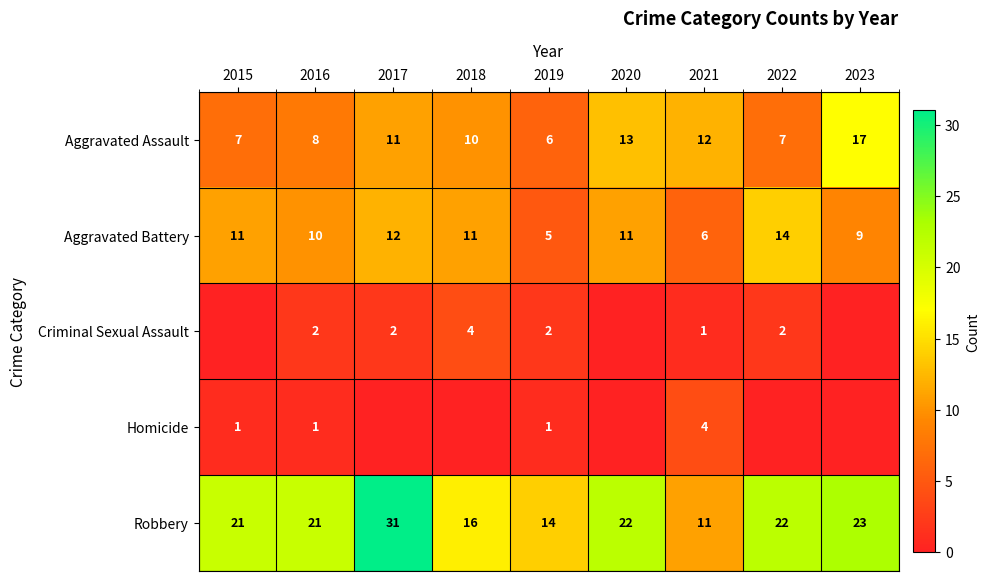

What is the difference between the second highest and second lowest values in the Aggravated Battery series?

6